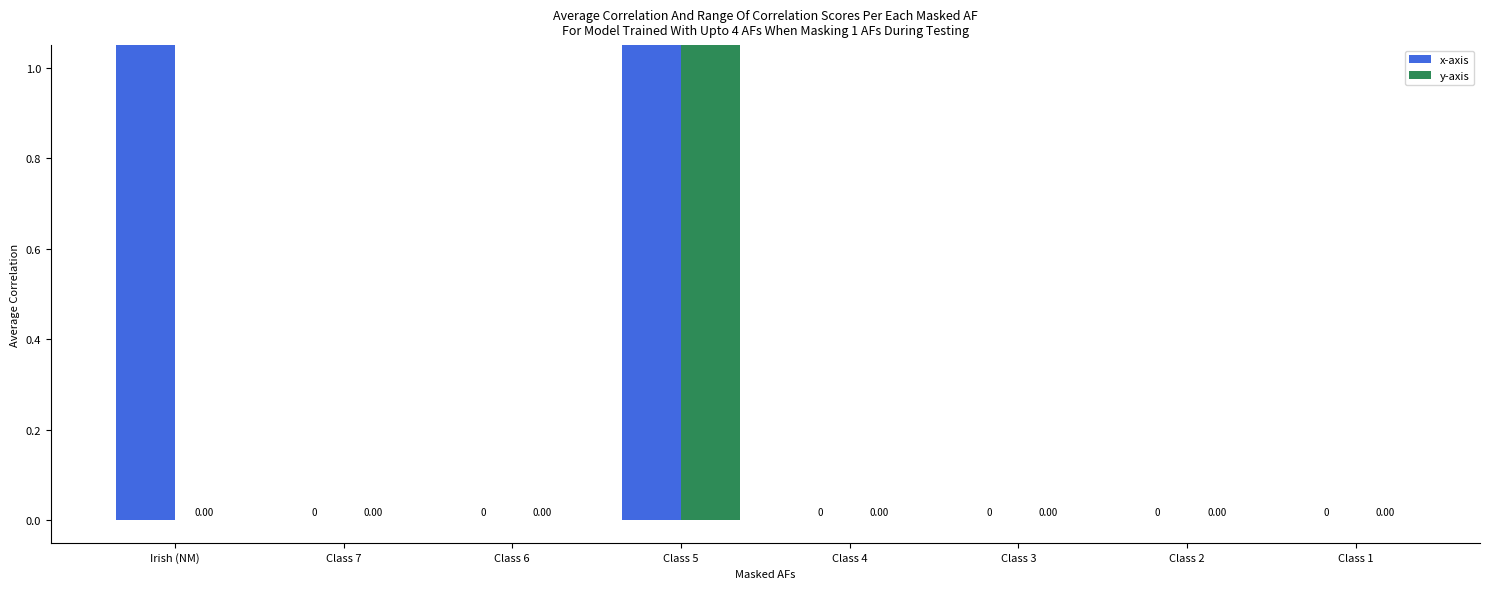

Are the bars horizontal?

No